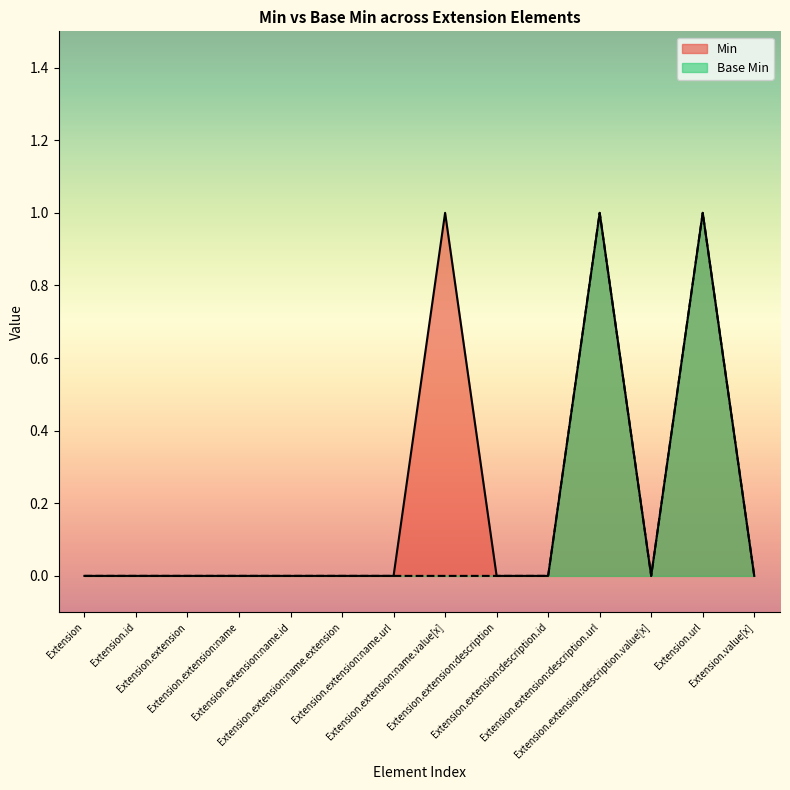

The value of Min at Extension.extension:name.url is 0. True or false?

True